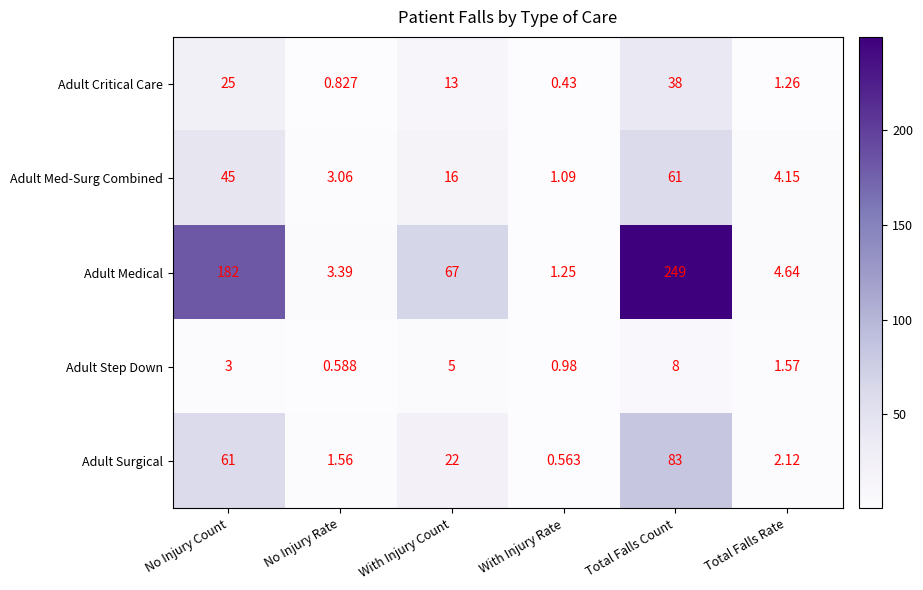

At how many categories does at least one series exceed 134?

2